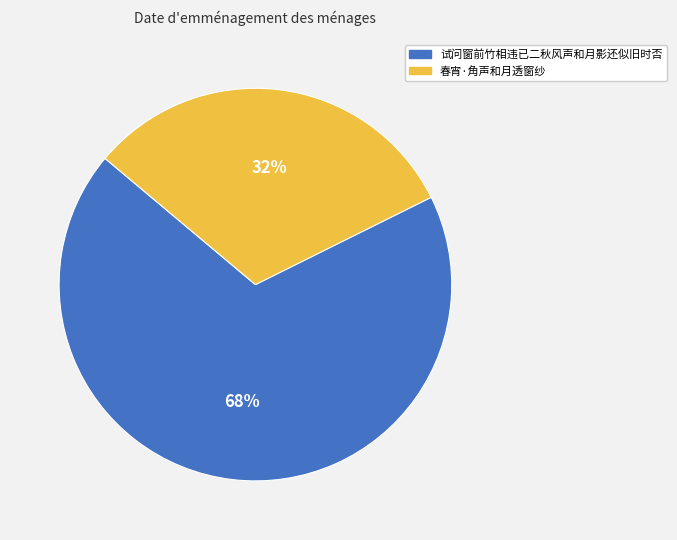

To the nearest percent, what is the average slice percentage?

50%